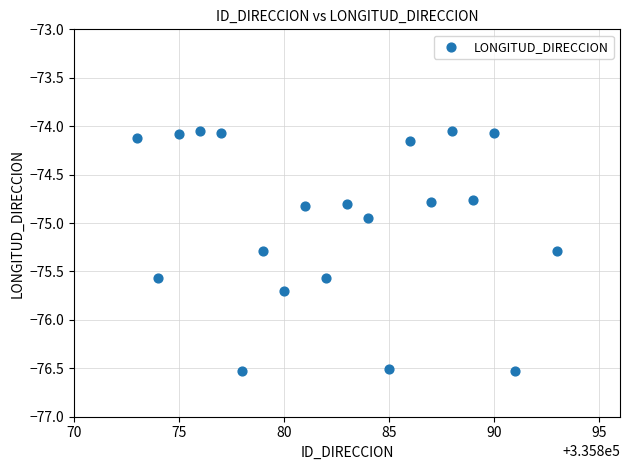

What is the range of X values (max minus min)?

20.0